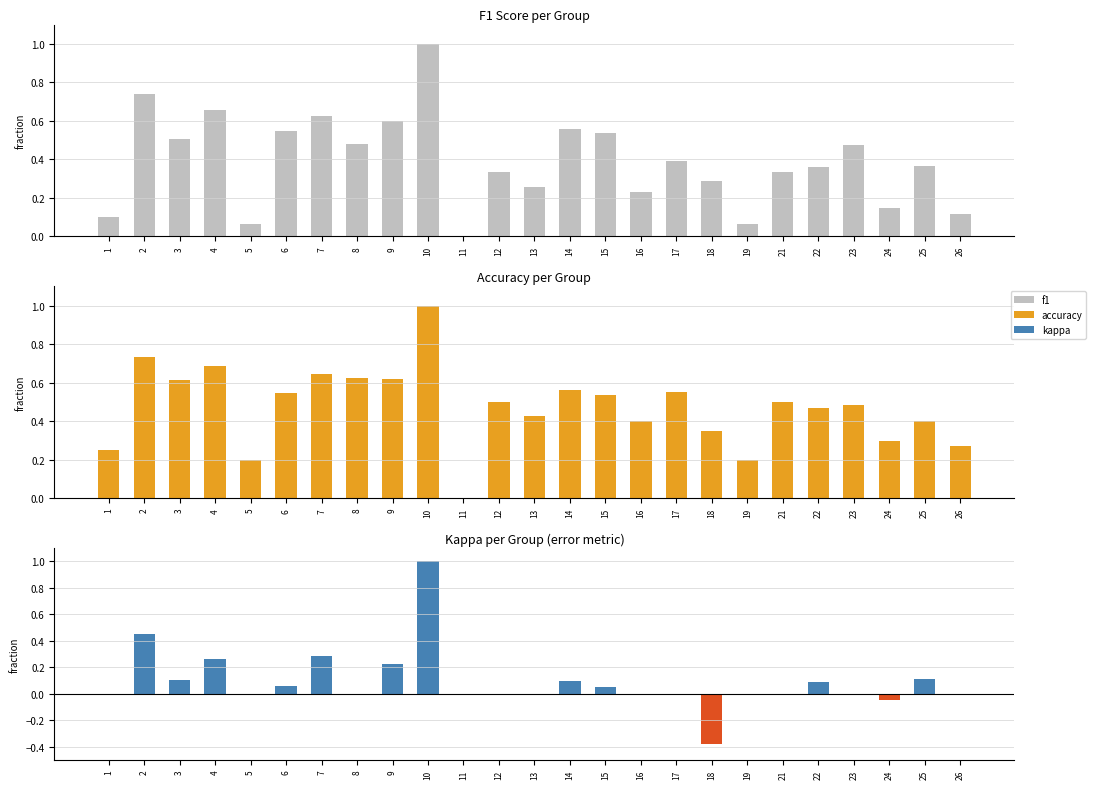

At which label does kappa first exceed 0?

2